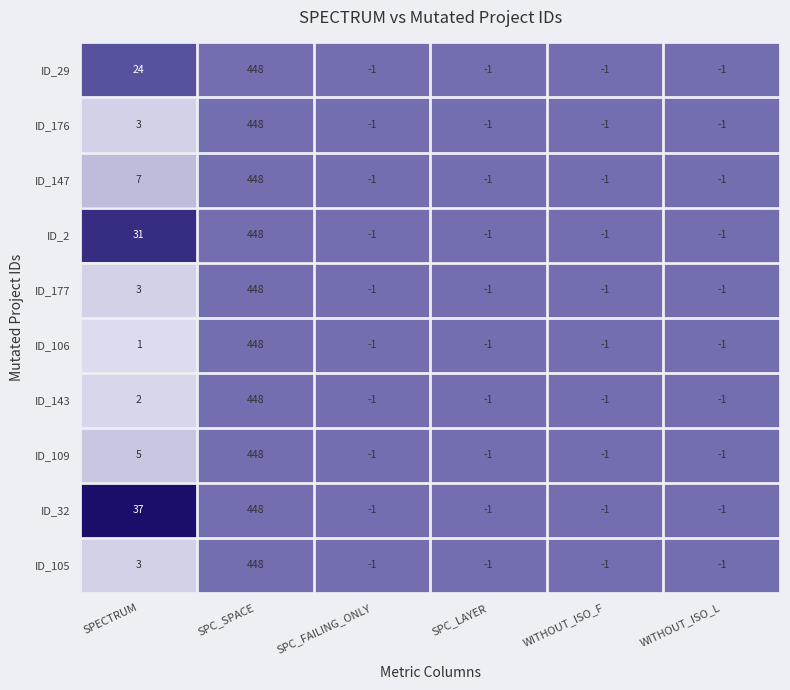

How many data points does each series have?

6